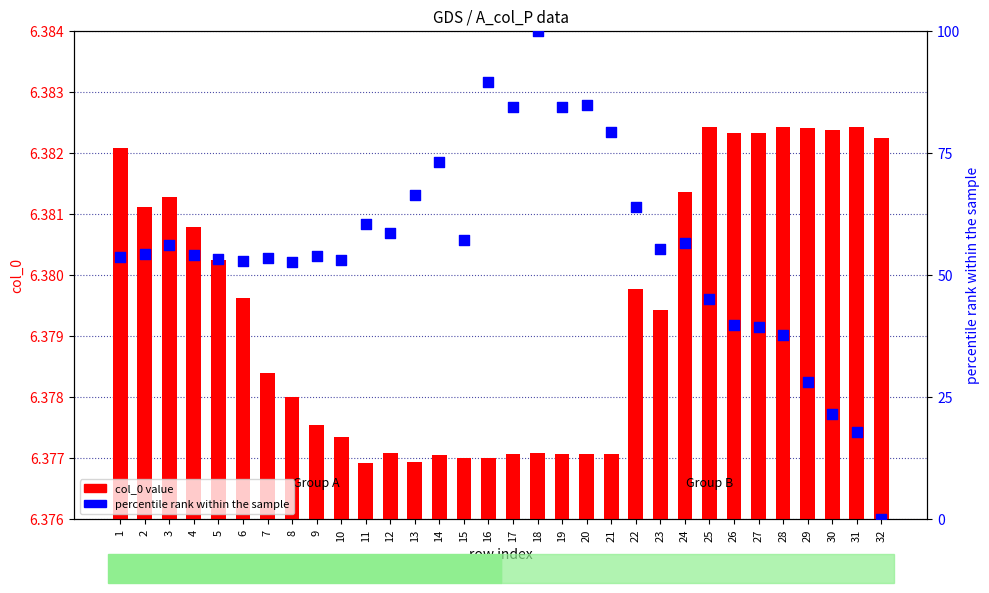

Which series reaches the maximum Y coordinate?

percentile rank within the sample